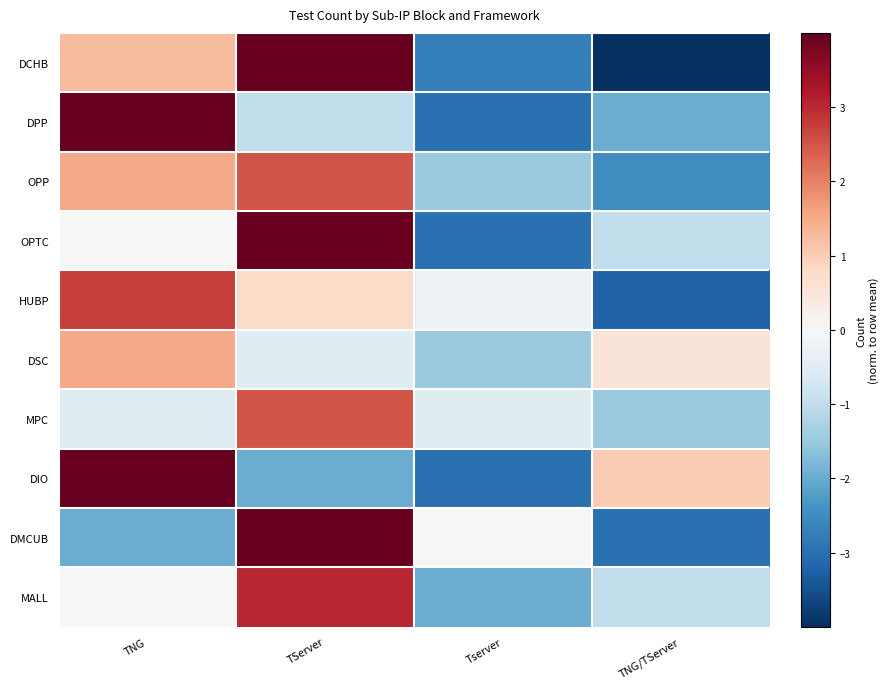

Which series has the largest range (max minus min)?

DCHB